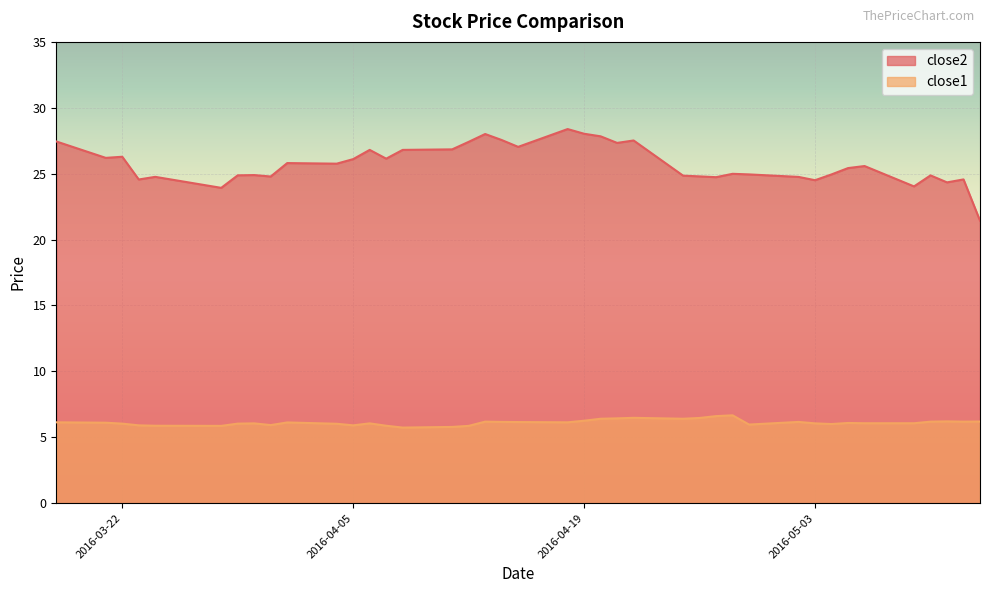

True or false: close2 and close1 intersect in this chart.

False